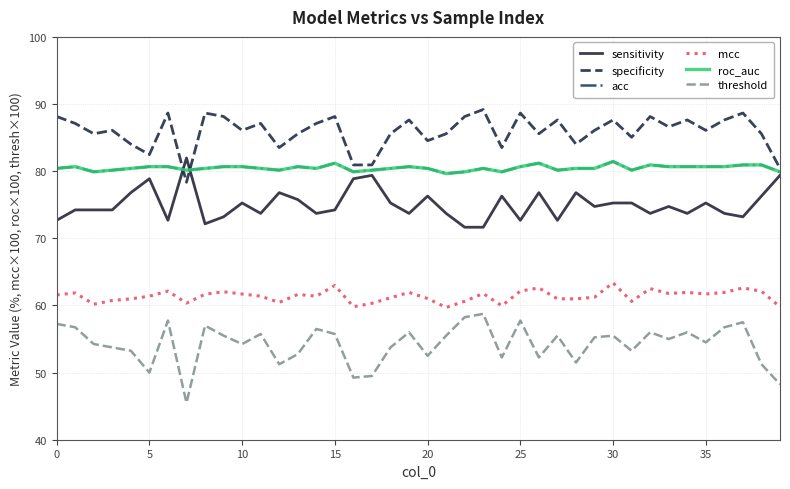

Does the chart display data point markers on the line(s)?

No